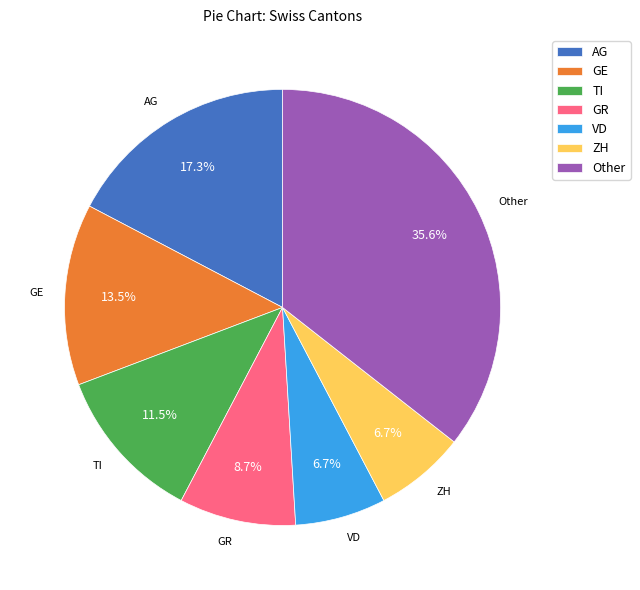

Is the sum of AG and VD greater than half?

No